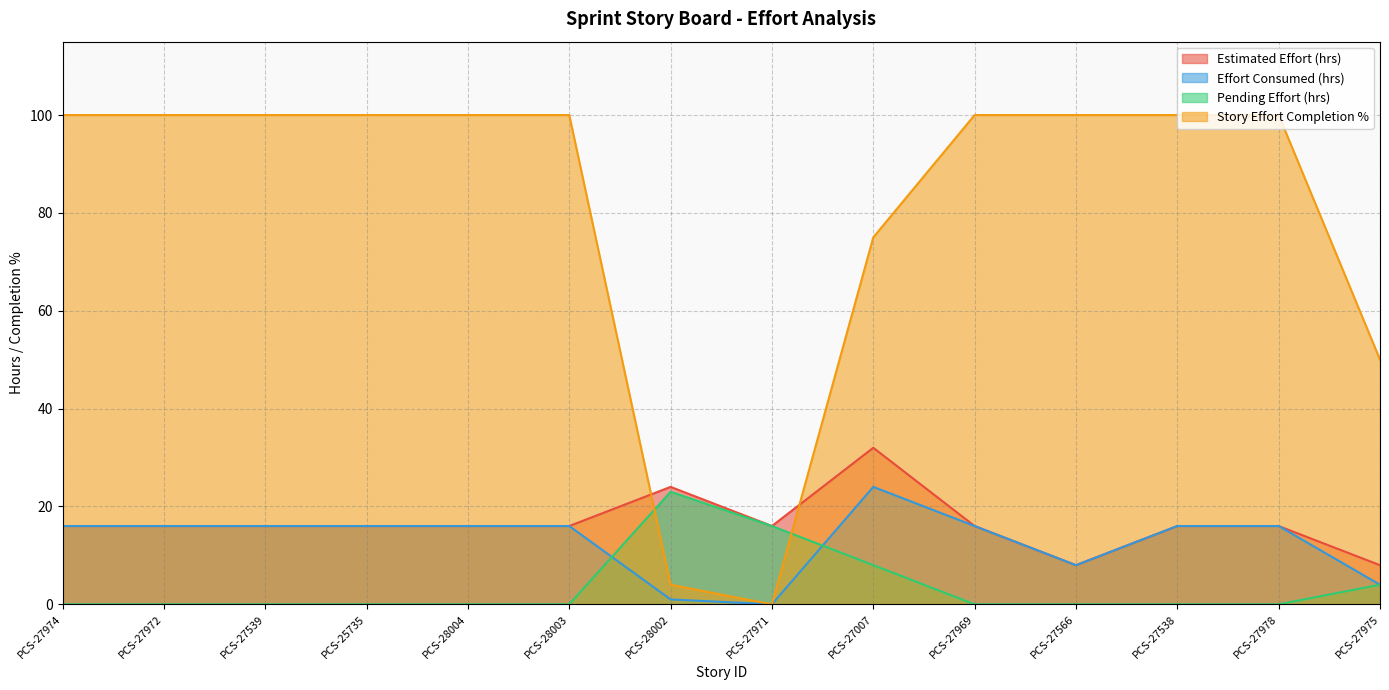

Reading right to left, transcribe all the data shown in this chart.

Estimated Effort (hrs): 8	16	16	8	16	32	16	24	16	16	16	16	16	16
Effort Consumed (hrs): 4	16	16	8	16	24	0	1	16	16	16	16	16	16
Pending Effort (hrs): 4	0	0	0	0	8	16	23	0	0	0	0	0	0
Story Effort Completion %: 50	100	100	100	100	75	0	4	100	100	100	100	100	100